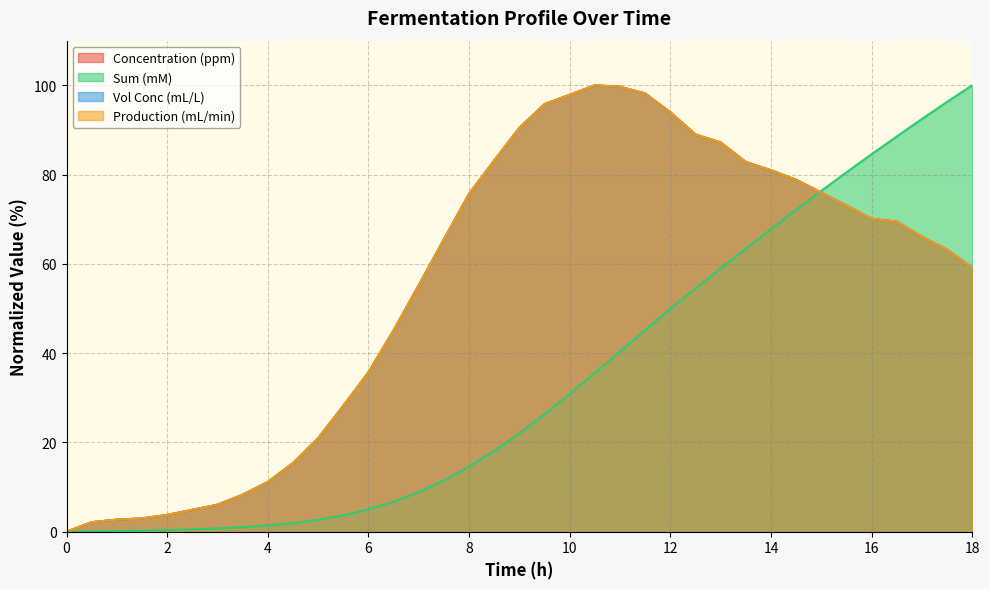

Rank the categories by Concentration (ppm) value from highest to lowest.

10.5, 11, 11.5, 10, 9.5, 12, 9, 12.5, 13, 8.5, 13.5, 14, 14.5, 15, 8, 15.5, 16, 16.5, 17, 7.5, 17.5, 18, 7, 6.5, 6, 5.5, 5, 4.5, 4, 3.5, 3, 2.5, 2, 1.5, 1, 0.5, 0